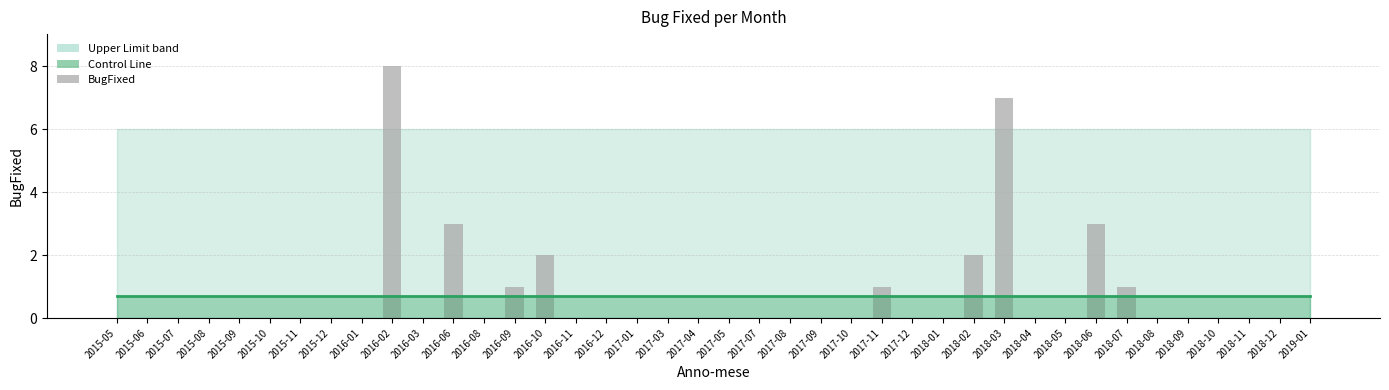

What is the sum of all values?

28